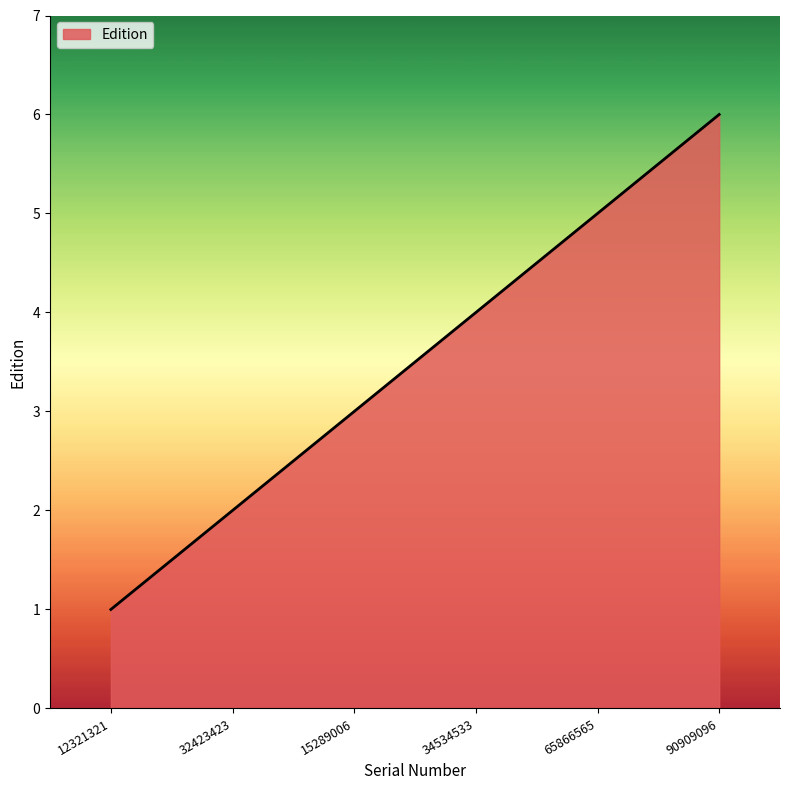

Read the value at 90909096.

6